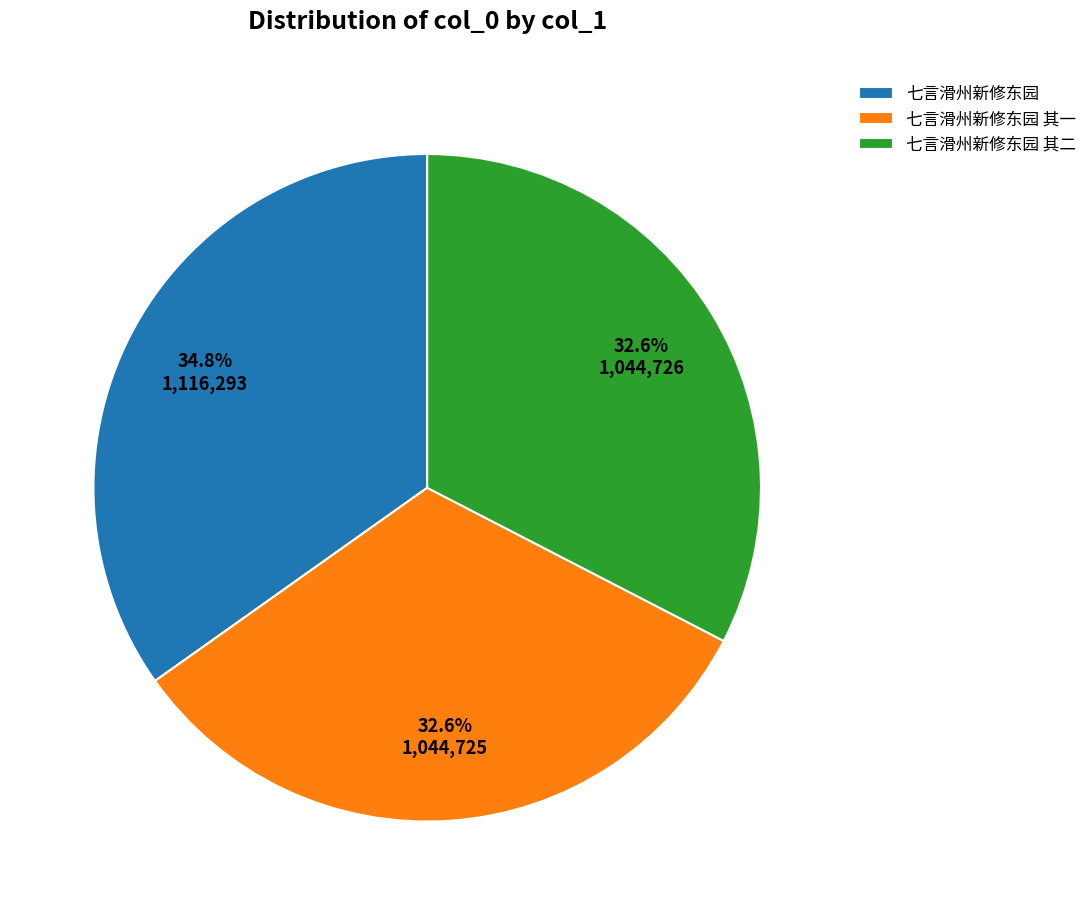

What percentage is the 七言滑州新修东园 其一 slice, to the nearest percent?

33%